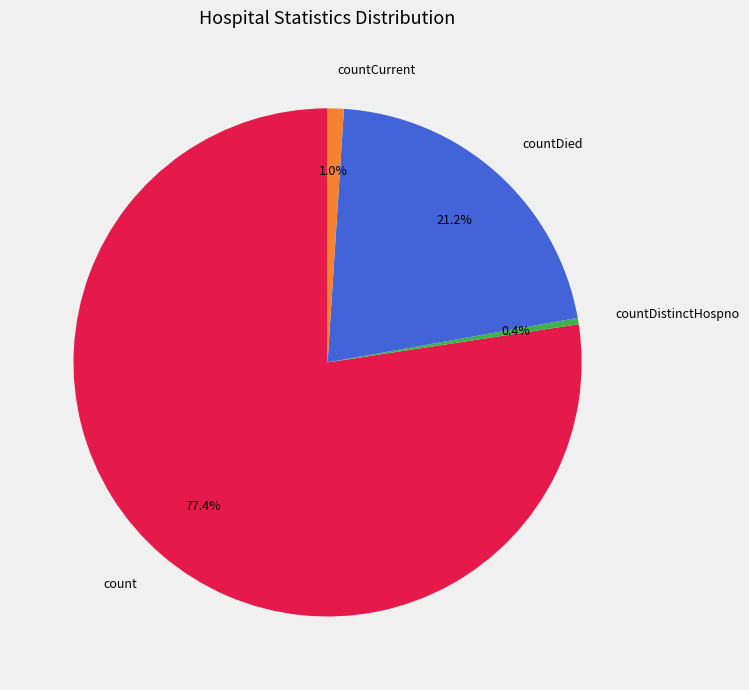

Which slice is the largest?

count